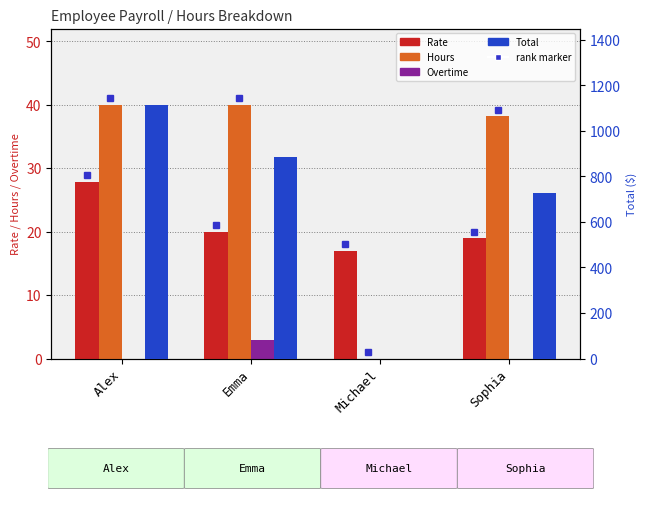

How many groups of bars are there?

4